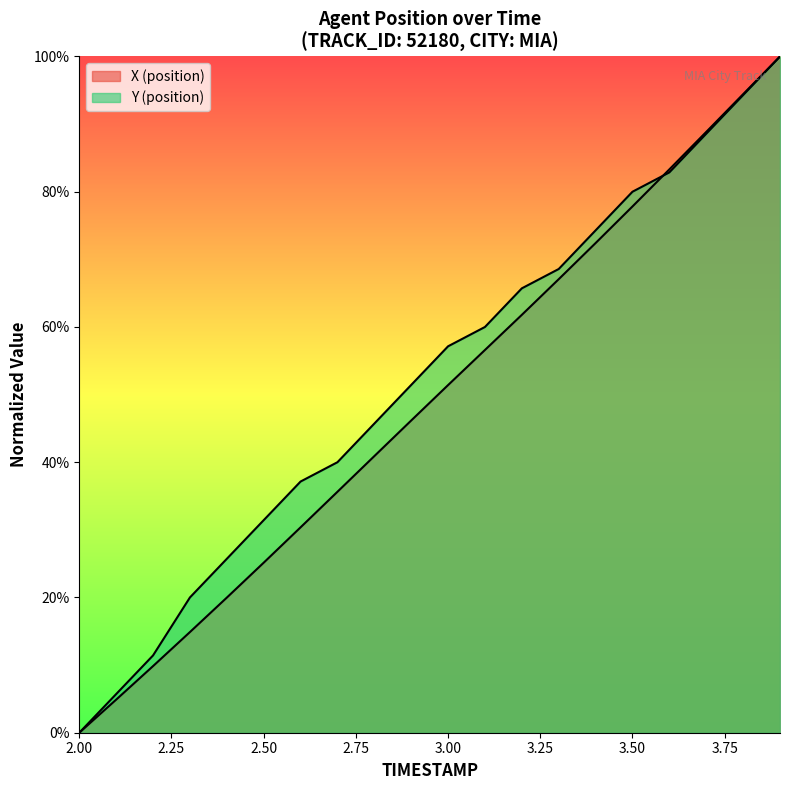

What is the sum of the X (position) values at 2.4 and 2.1?

24.9